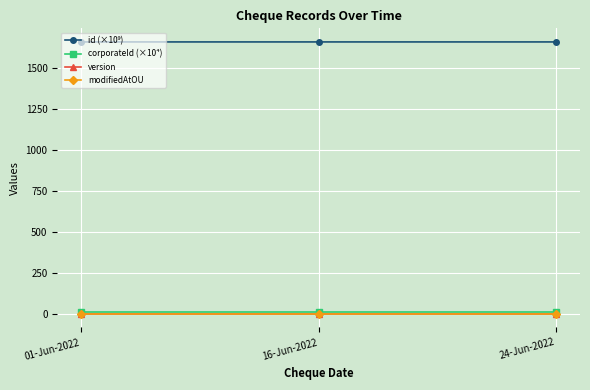

How many lines are shown in the chart?

4